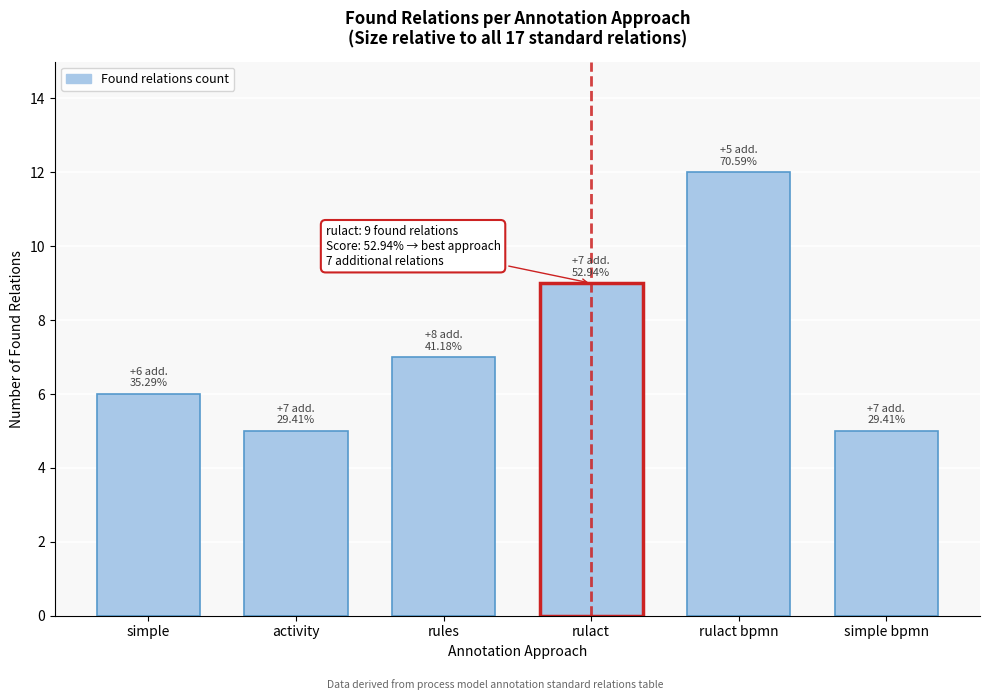

Reading left to right, list all the values displayed in this chart.

simple=6	activity=5	rules=7	rulact=9	rulact bpmn=12	simple bpmn=5